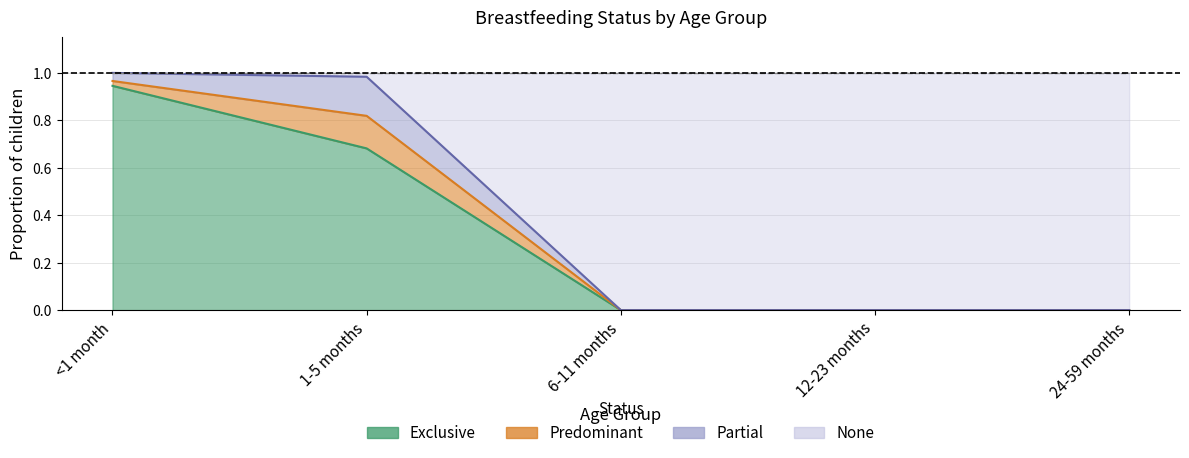

Between 24-59 months and 1-5 months, which is larger?

1-5 months